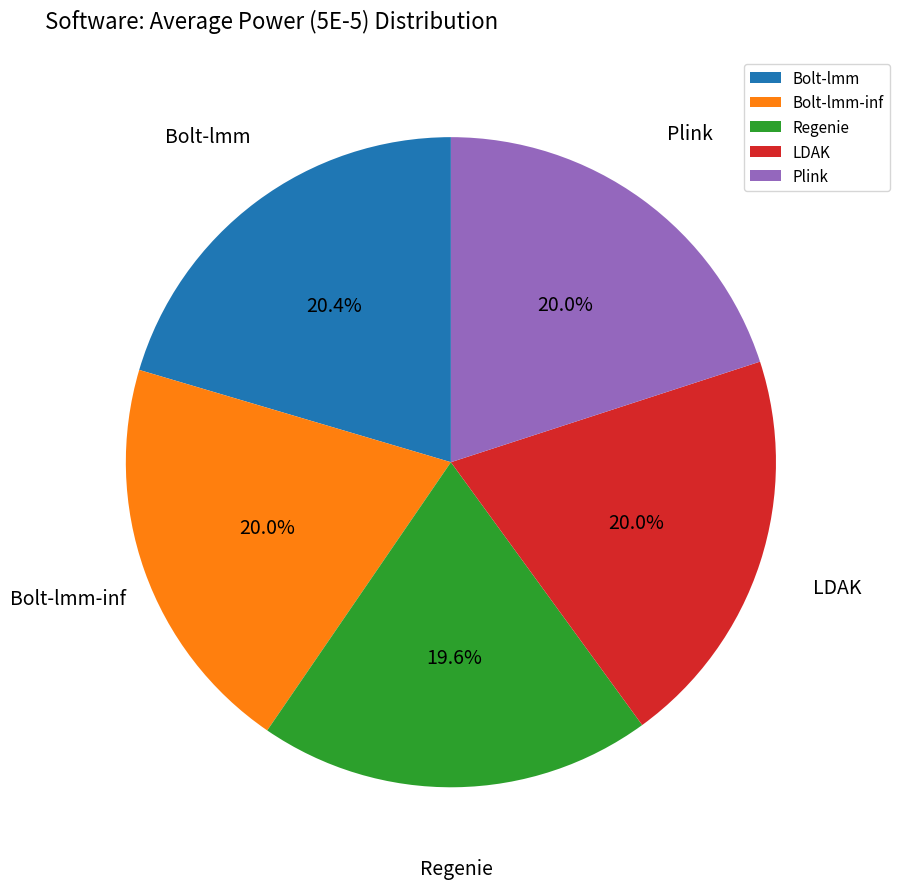

Count the number of slices in the pie.

5